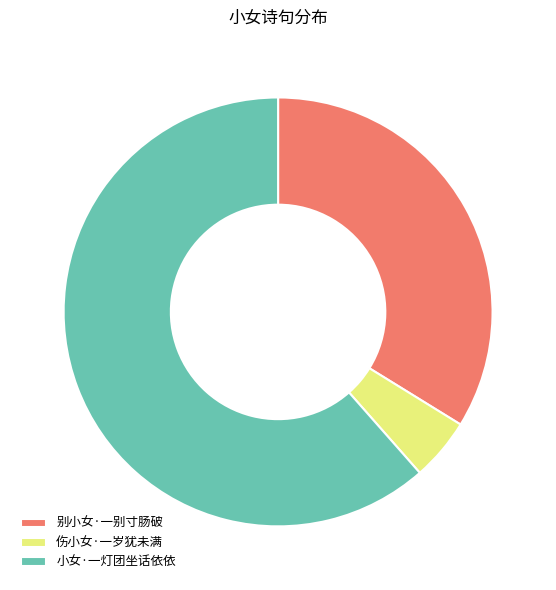

Do 小女·一灯团坐话依依 and 伤小女·一岁犹未满 together represent more than half of the pie?

Yes